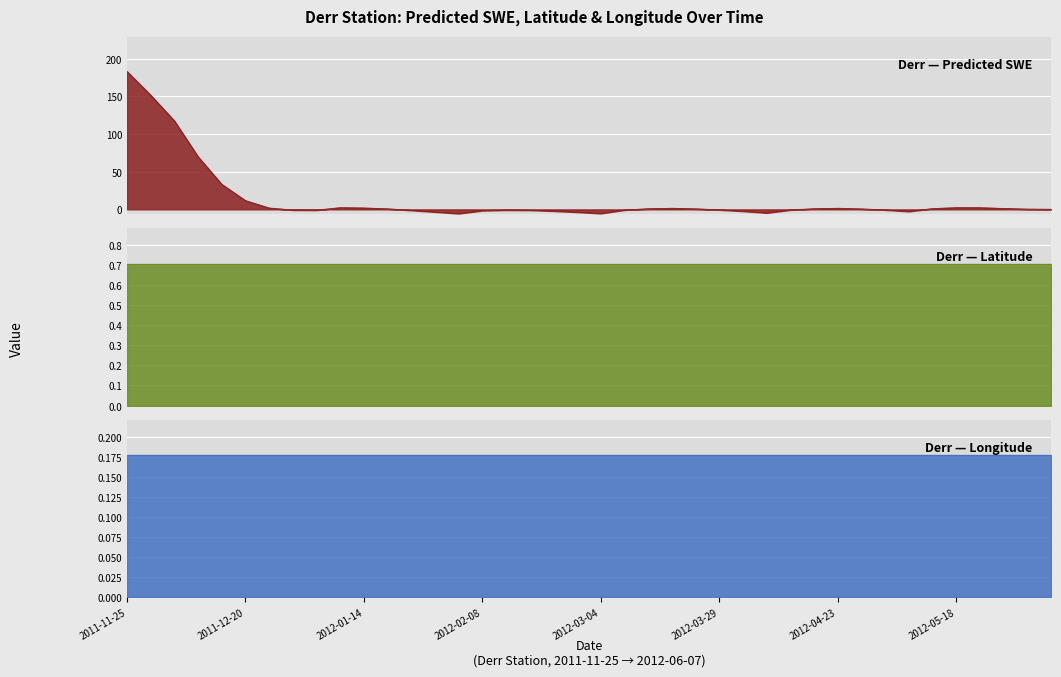

What is the label of the 40th point from the left?

2012-06-07